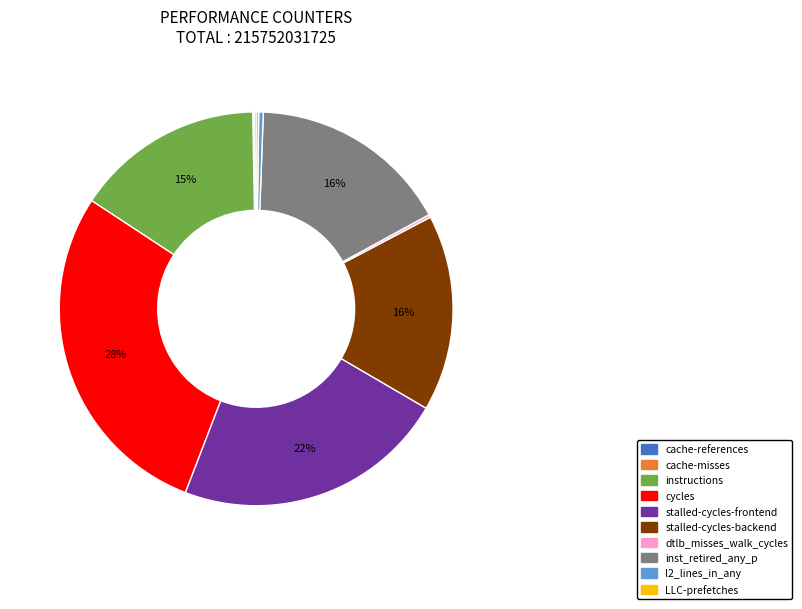

What is the largest slice in the pie chart?

cycles